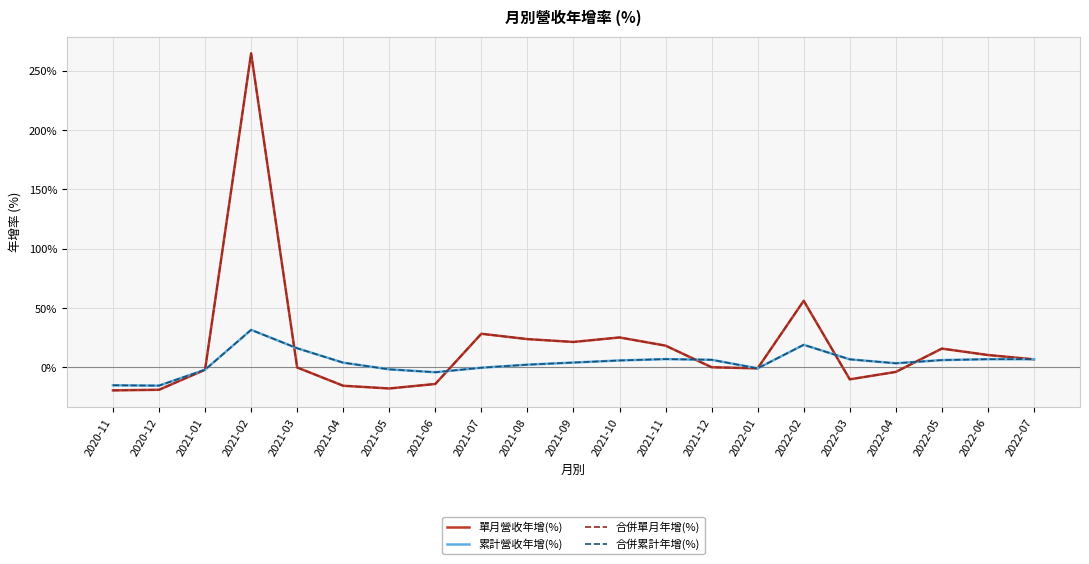

What is the sum of all 合併單月年增(%) values?

370.4